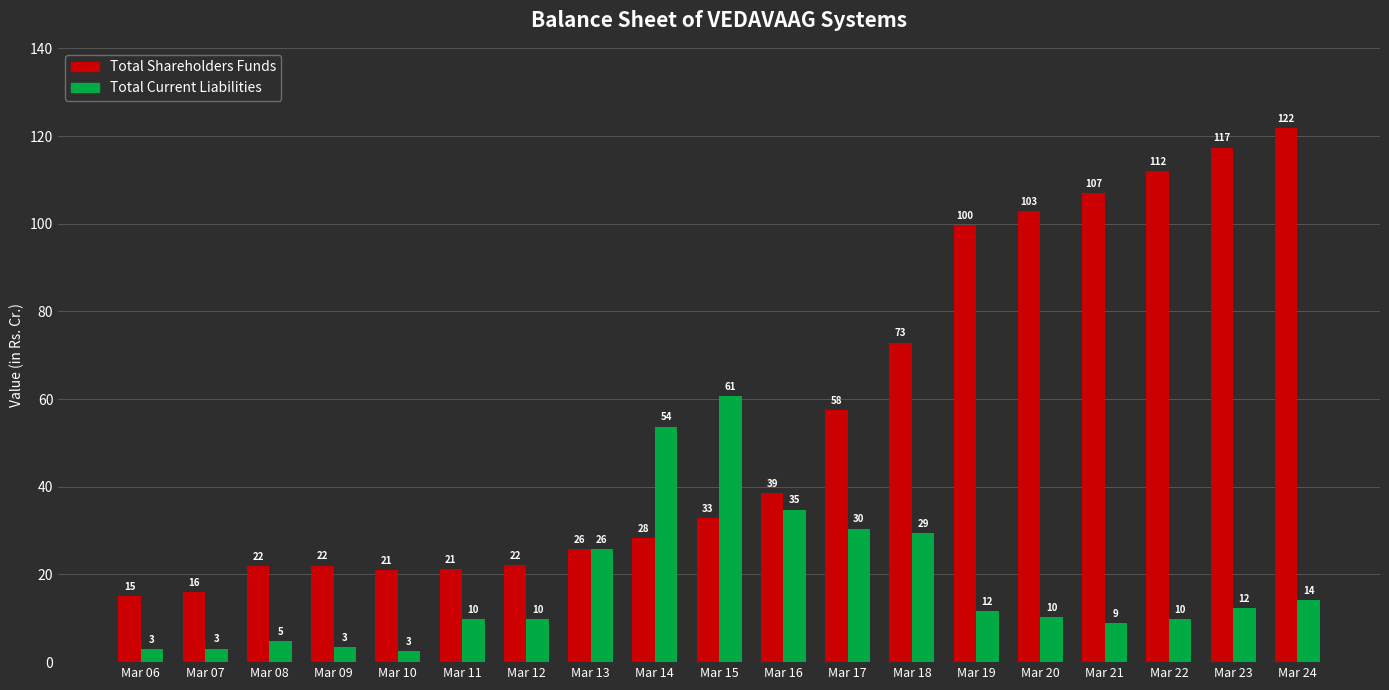

At how many categories does at least one series exceed 41?

10